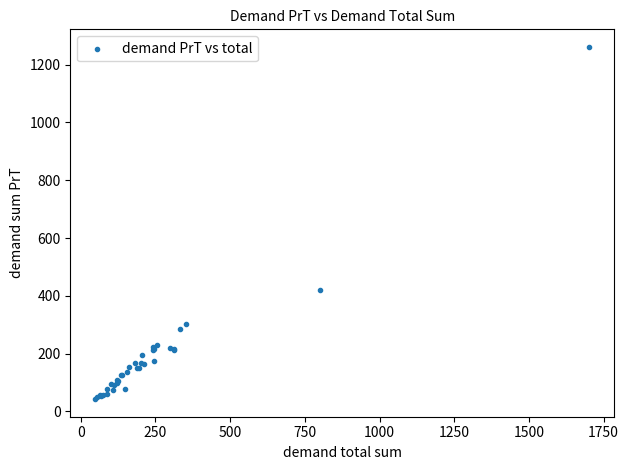

What Y value in the scatter plot is closest to 651?

419.5